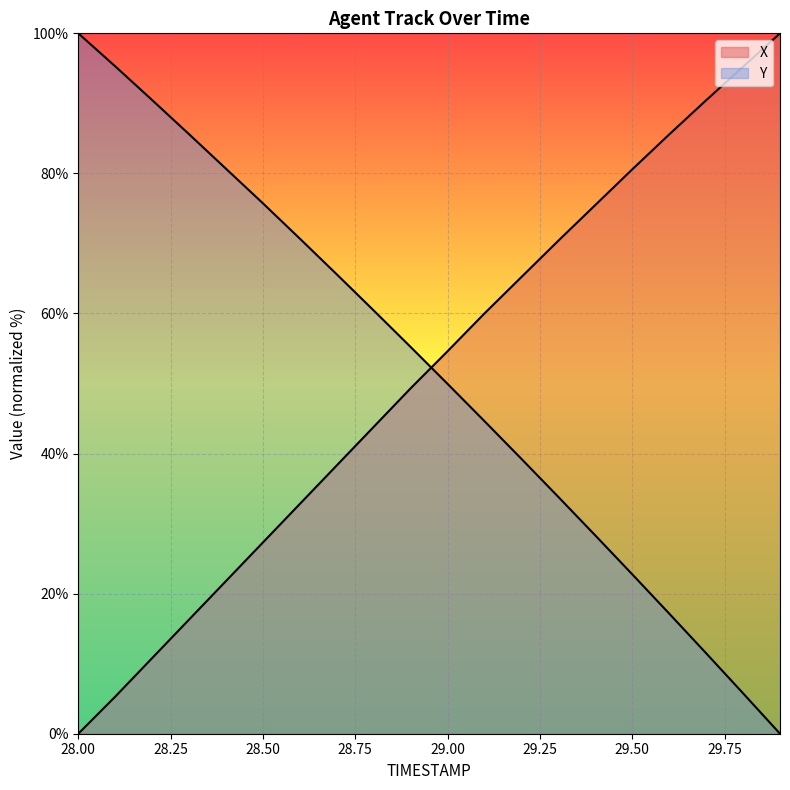

How many lines are shown in the chart?

2